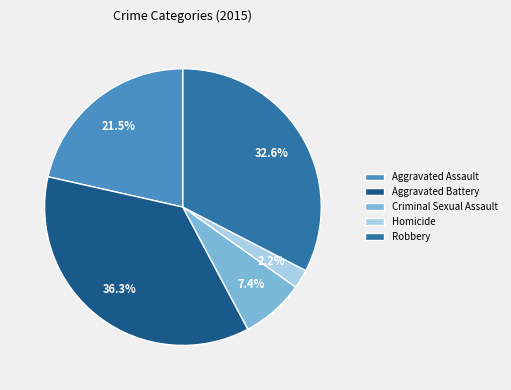

To the nearest percent, what is the average slice percentage?

20%